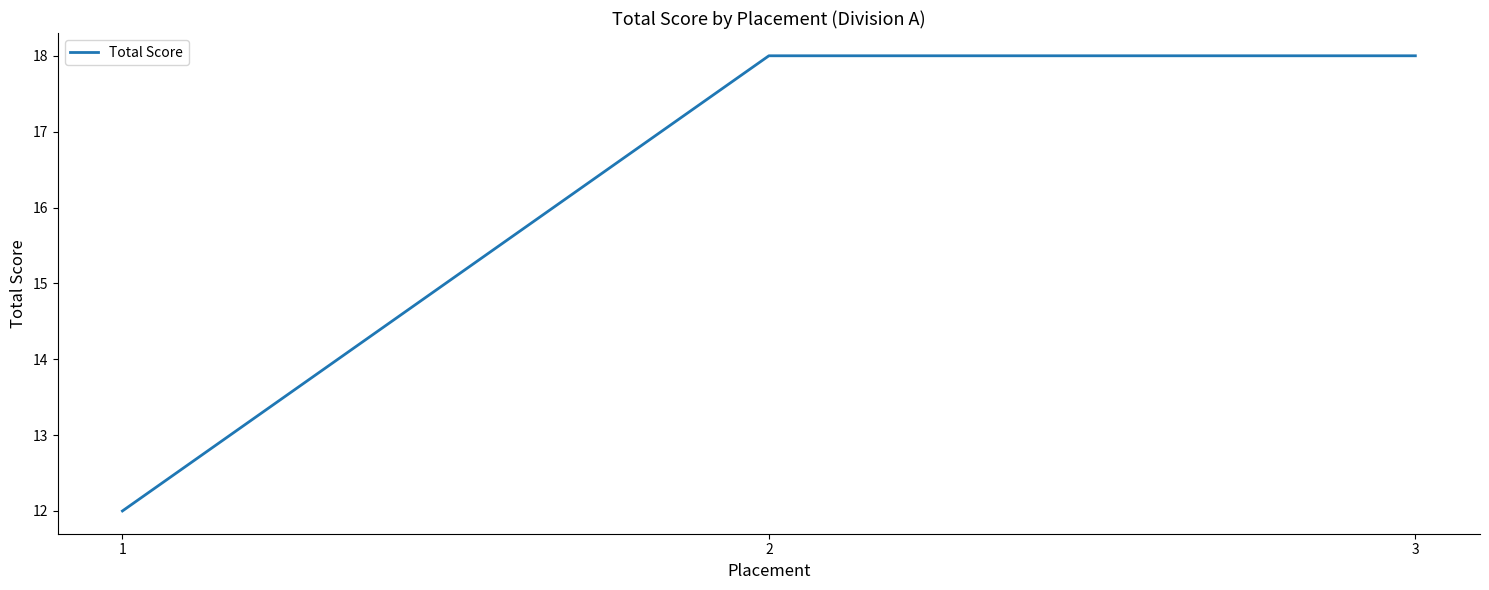

True or false: the data shows 17 at 1.

False